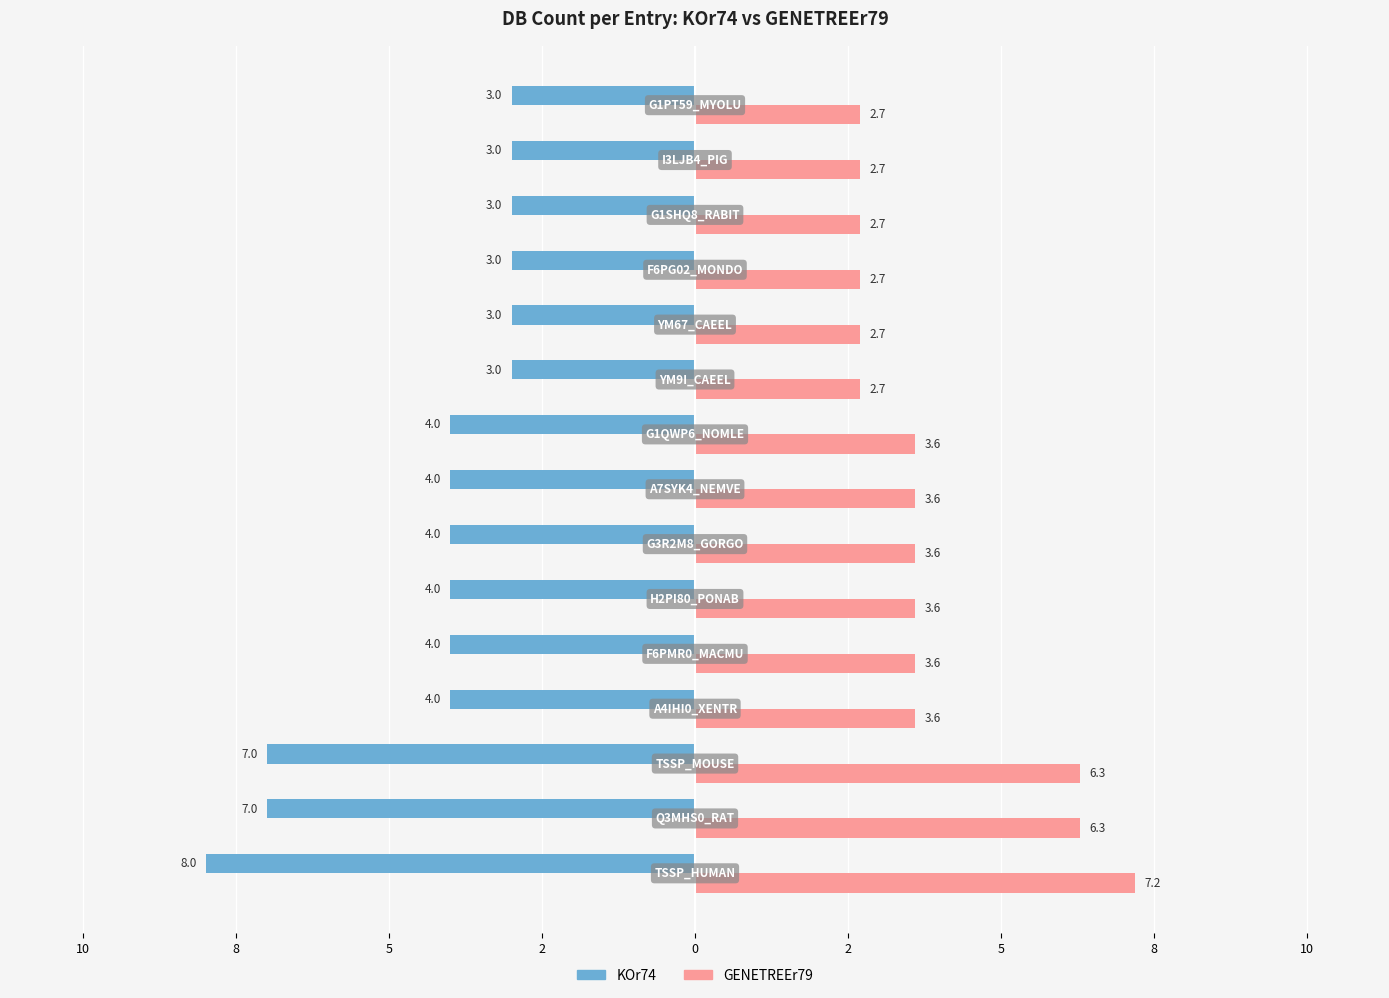

What are all the series names shown in the legend?

KOr74, GENETREEr79